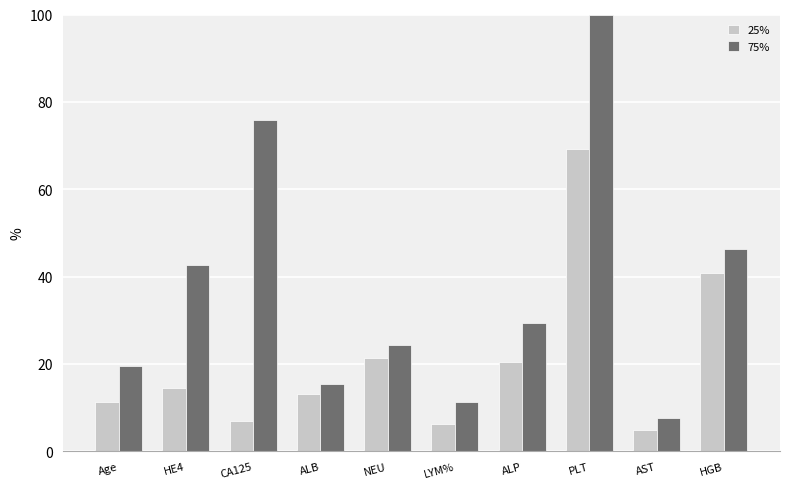

What is the difference between the highest and lowest values at LYM%?

4.9